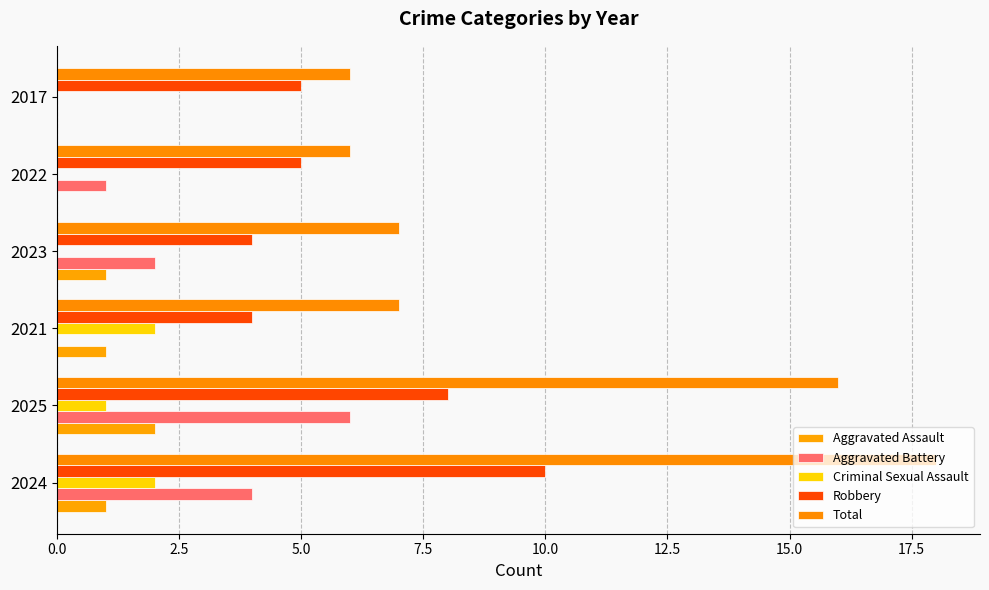

Rank the series by their maximum value, from highest to lowest.

Total, Robbery, Aggravated Battery, Aggravated Assault, Criminal Sexual Assault